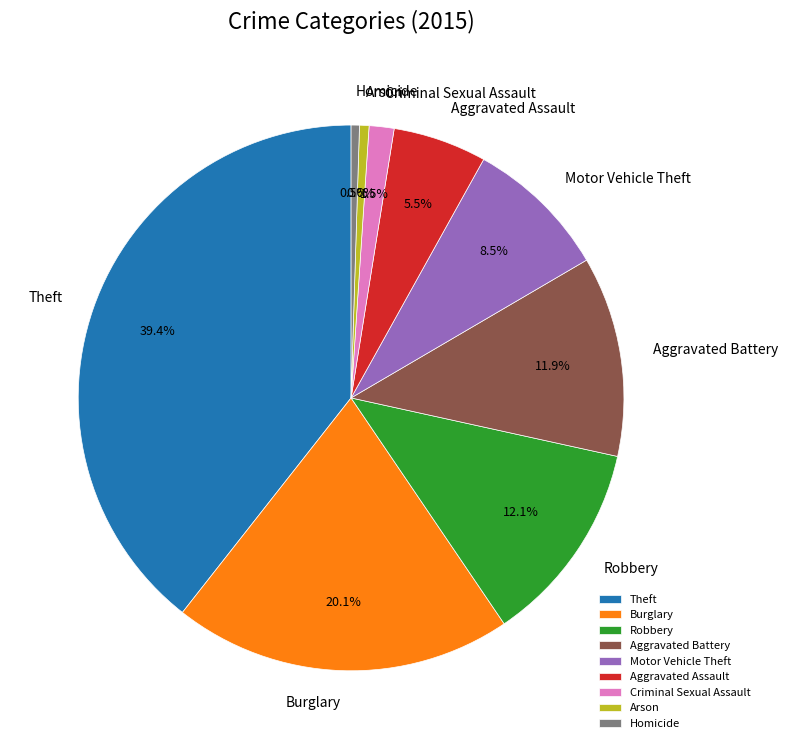

Is there a majority slice in this chart?

No